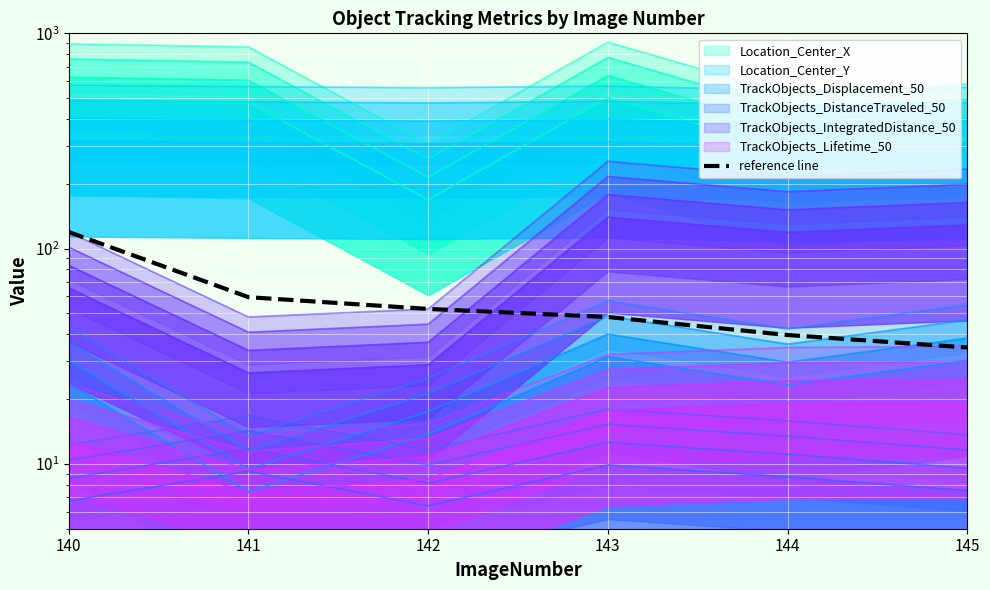

Reading left to right, extract all data points from this chart.

119.5	59.5	52.5	48.1	39.7	34.7